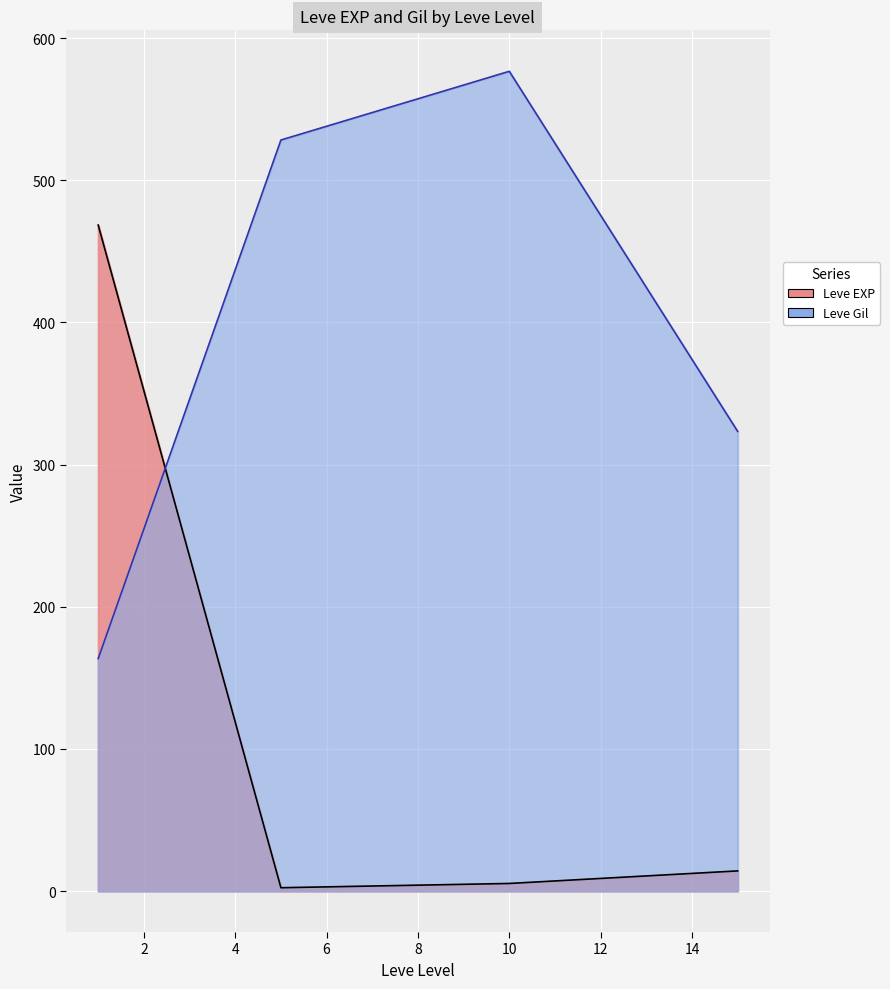

Which series has the largest total across all categories?

Leve Gil